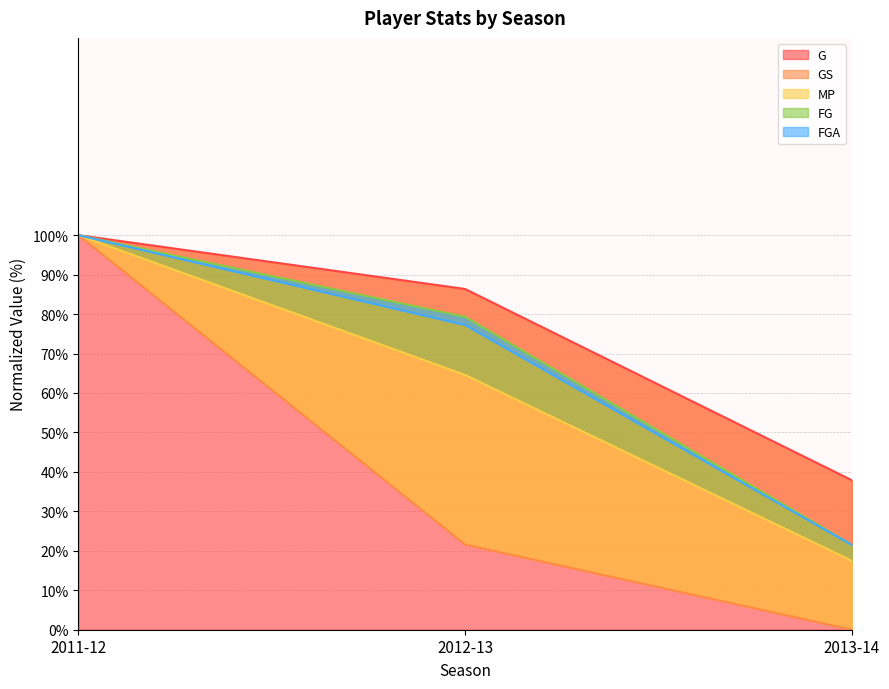

Reading left to right, extract all data points from this chart.

G: 2011-12=100.0	2012-13=86.4	2013-14=37.9
GS: 2011-12=100.0	2012-13=21.6	2013-14=0.0
MP: 2011-12=100.0	2012-13=64.6	2013-14=17.5
FG: 2011-12=100.0	2012-13=79.3	2013-14=21.6
FGA: 2011-12=100.0	2012-13=77.2	2013-14=21.5